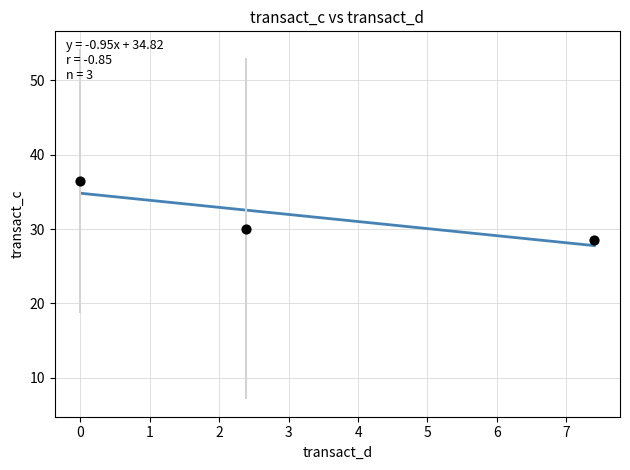

What is the range of X values (max minus min)?

7.4